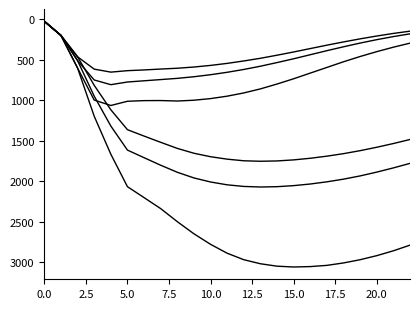

Does the chart display data point markers on the line(s)?

No